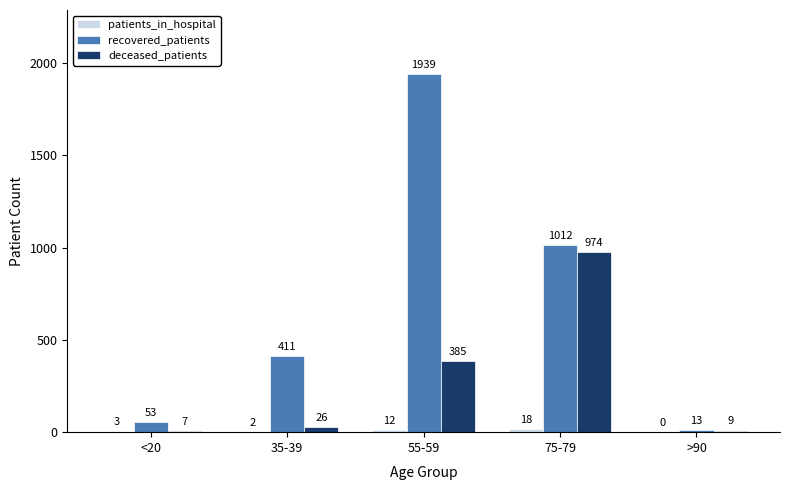

Where is deceased_patients nearest to the value 490?

55-59